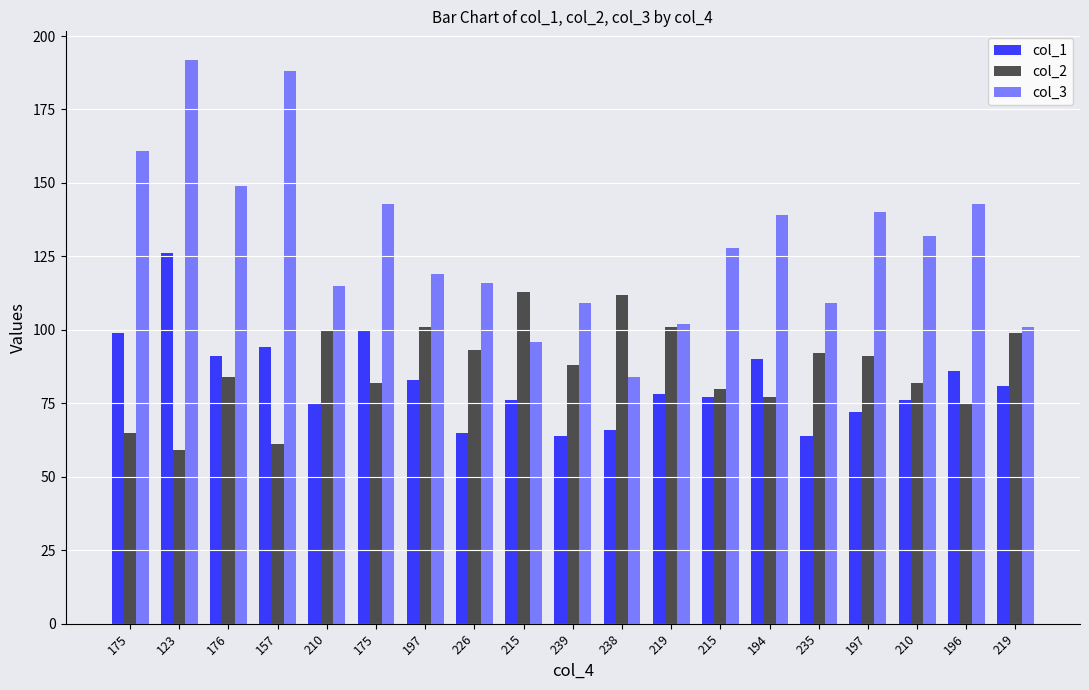

Between 238 and 196, which is larger?

196